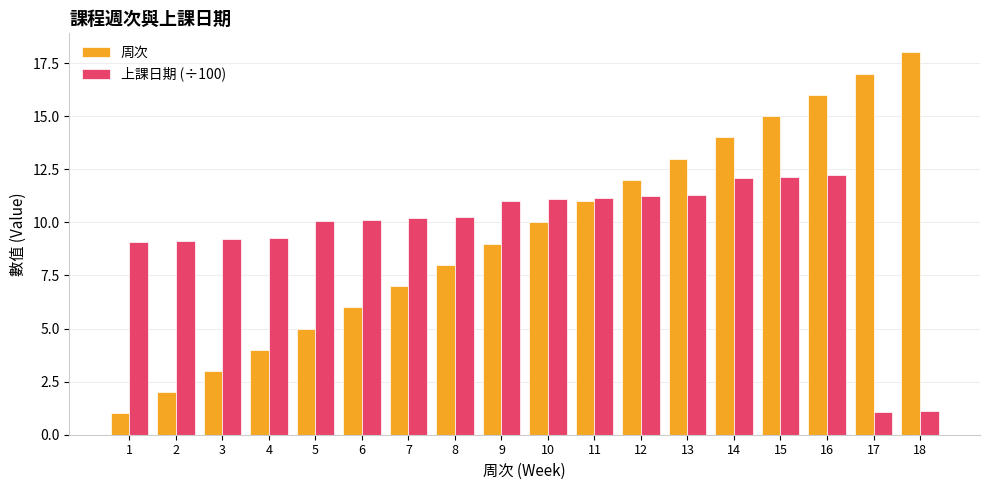

Between 1 and 9, which series saw the biggest shift?

周次